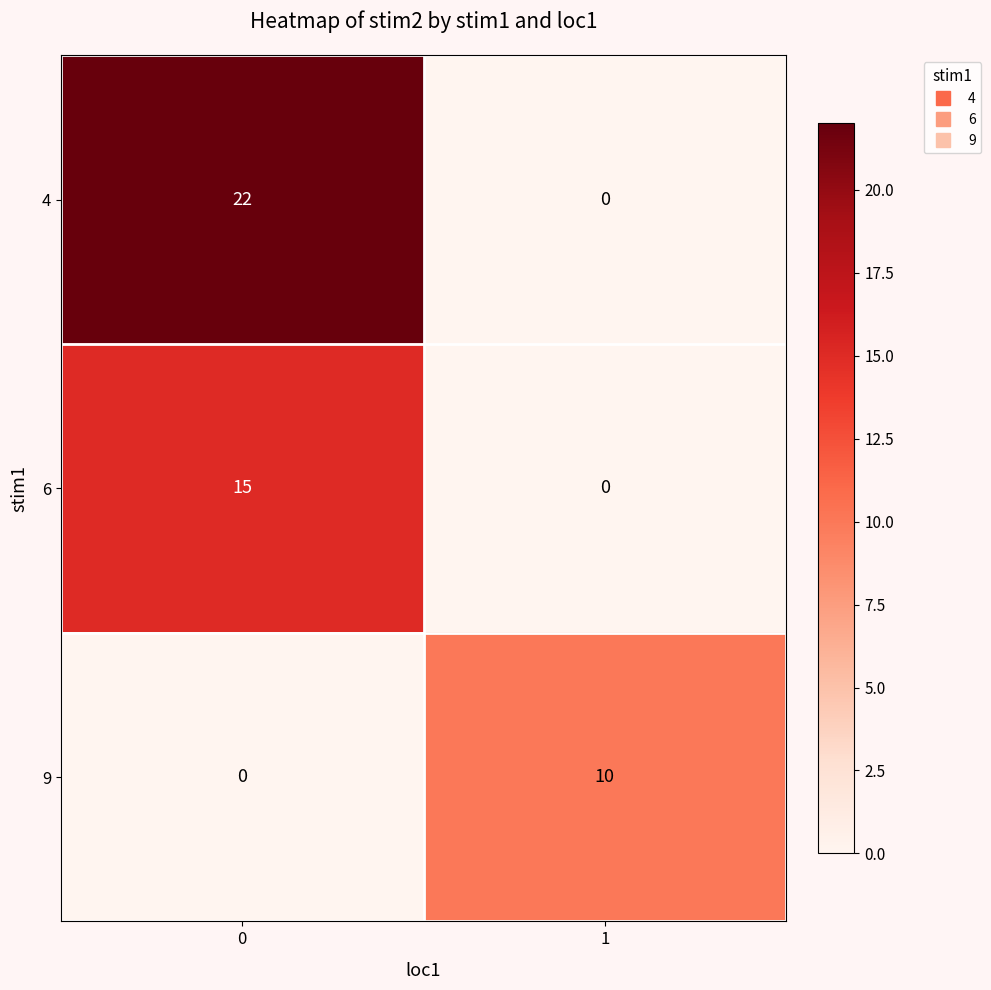

Is the value of 6 at 0 greater than the value of 4 at 0?

No